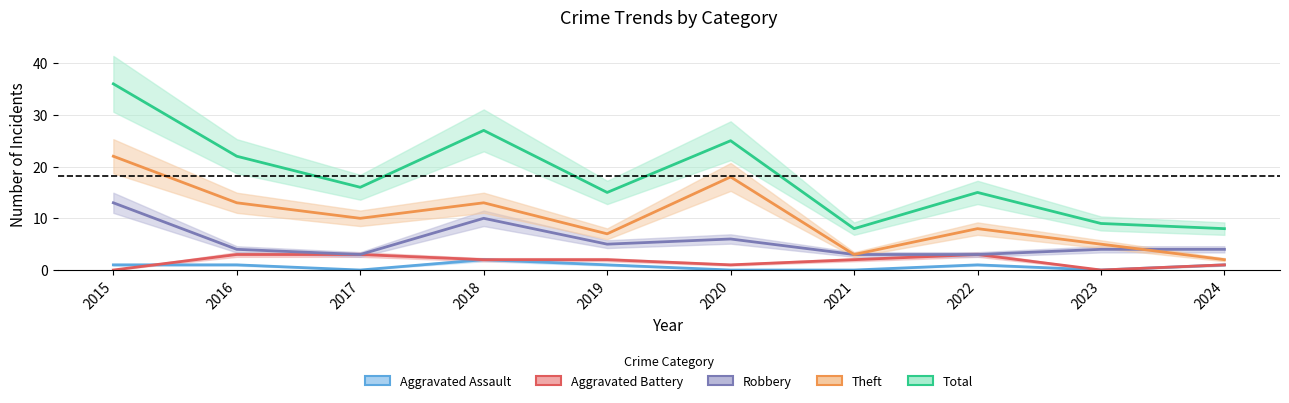

True or false: Robbery and Aggravated Battery cross at least once.

False